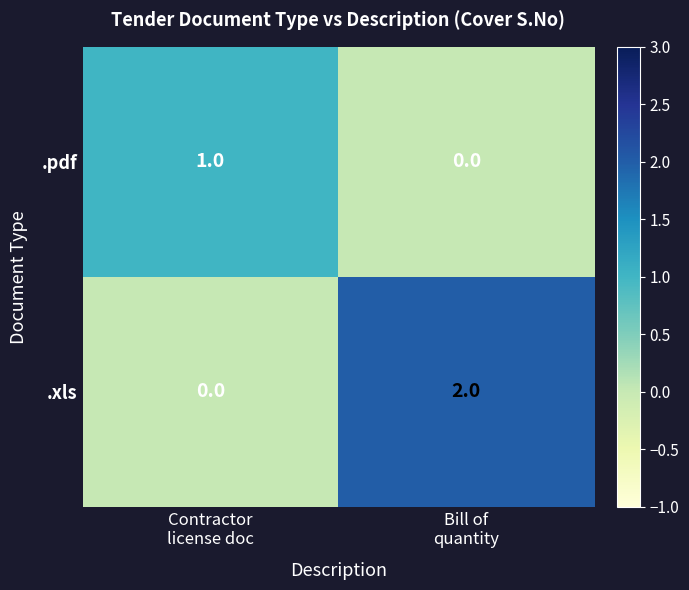

Which series has the largest range (max minus min)?

.xls